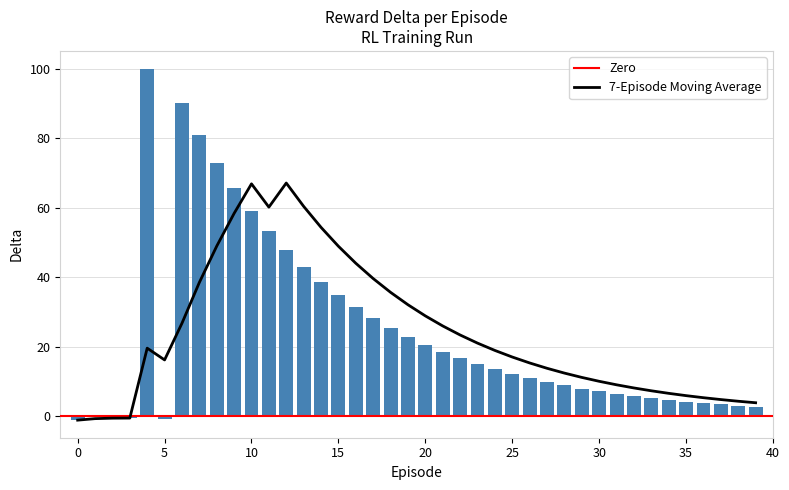

How many positive values are there?

35